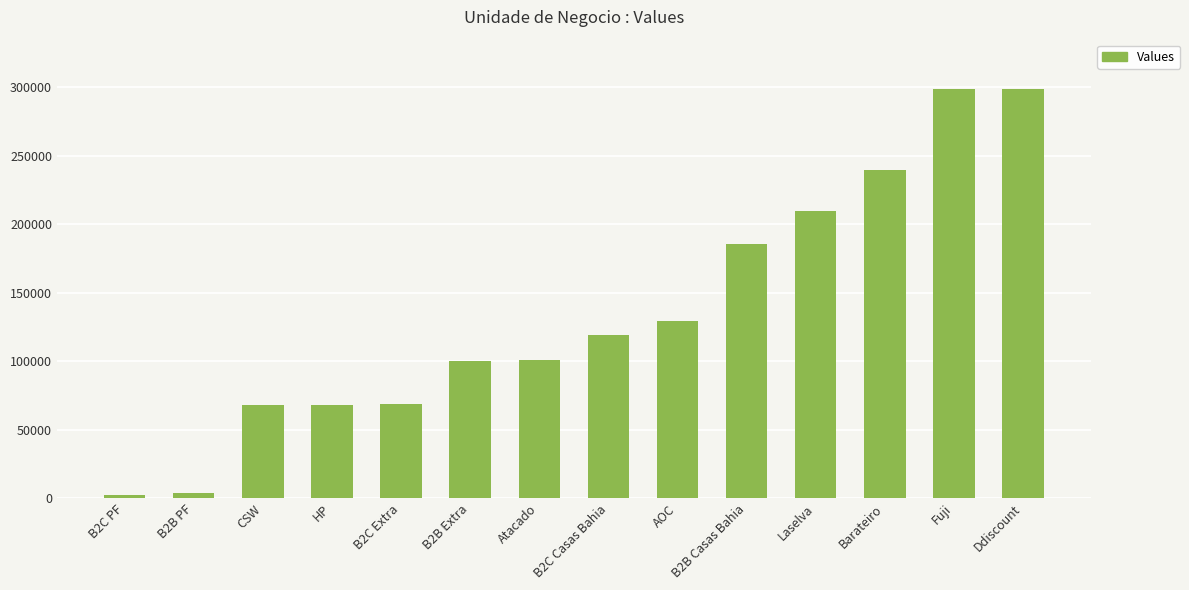

Where is the data nearest to the value 150585?

AOC